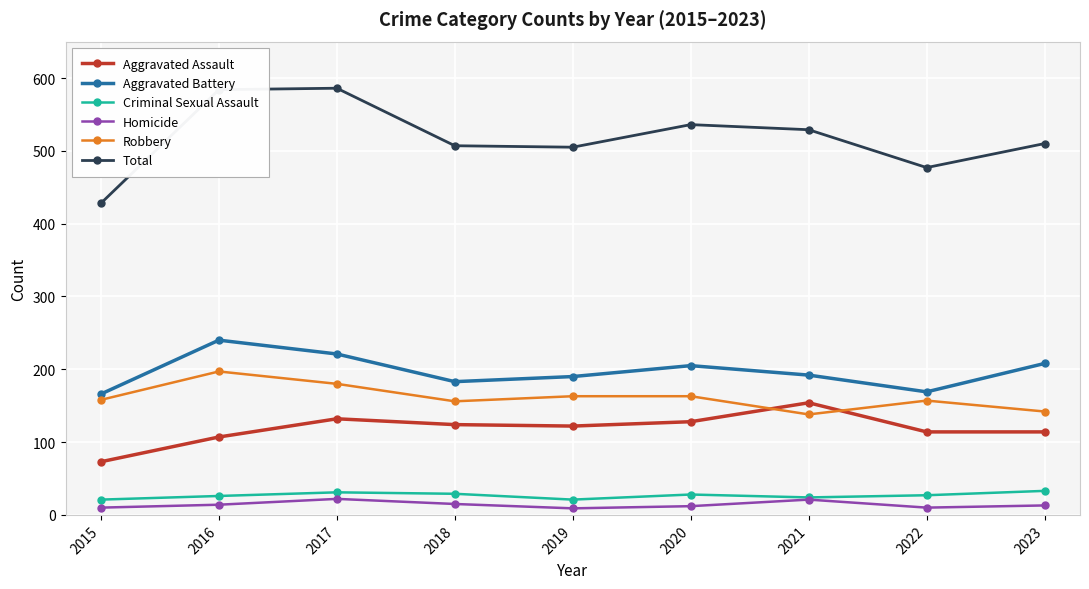

Is the value of Criminal Sexual Assault at 2022 greater than the value of Aggravated Battery at 2017?

No